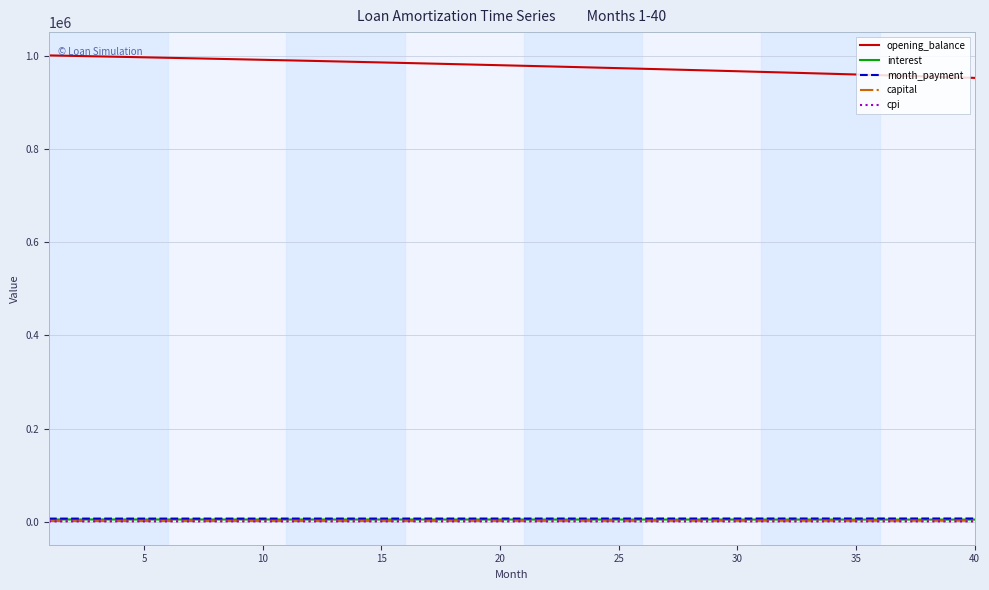

Which series has the largest range (max minus min)?

opening_balance